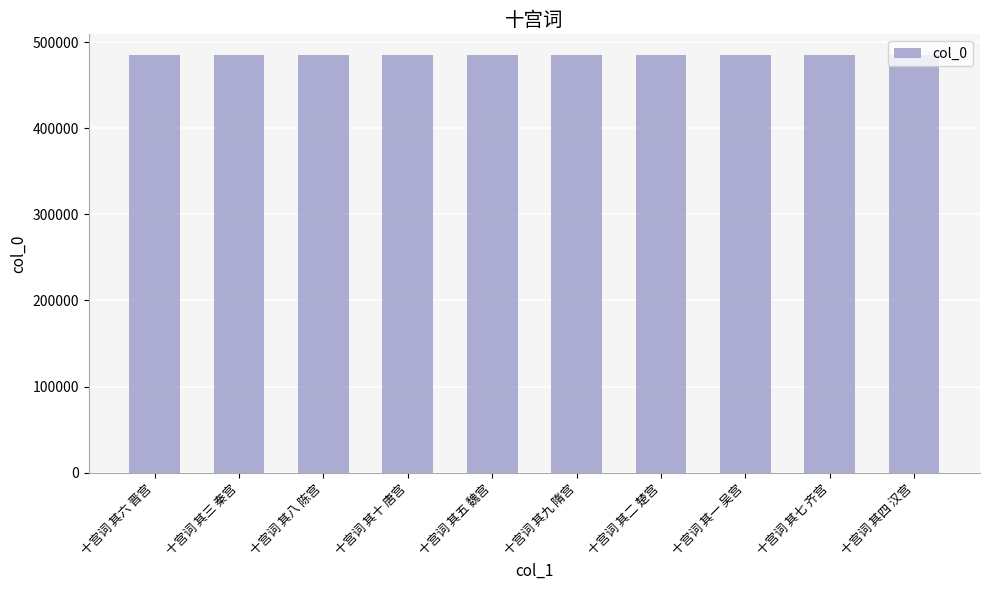

What is the sum of the values at 十宫词 其四 汉宫 and 十宫词 其六 晋宫?

969532